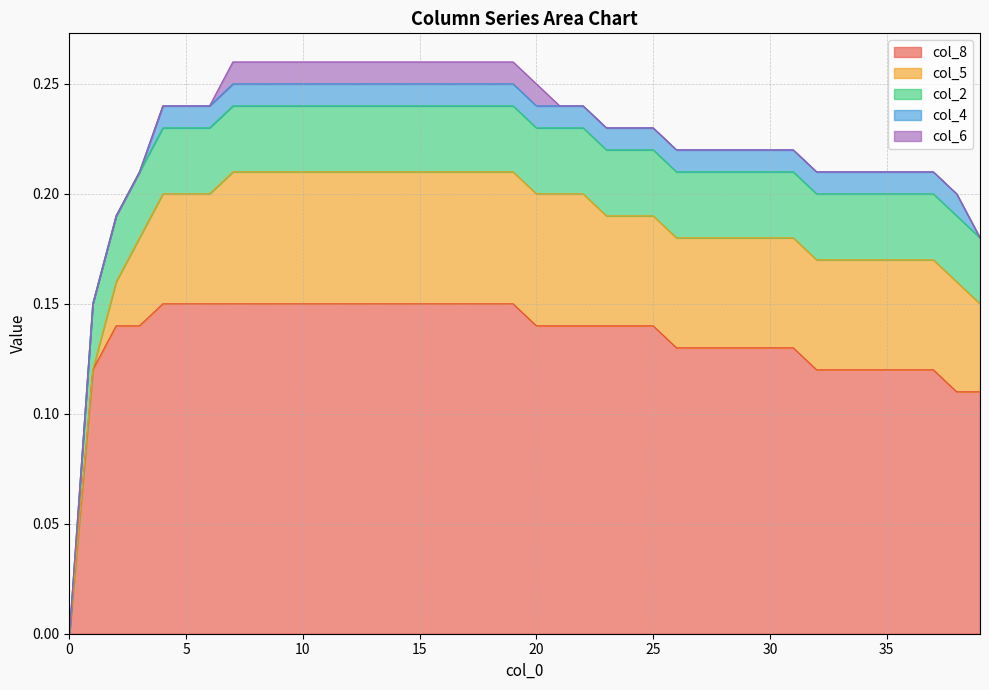

Reading right to left, transcribe all the data shown in this chart.

col_8: 39=0.1	38=0.1	37=0.1	36=0.1	35=0.1	34=0.1	33=0.1	32=0.1	31=0.1	30=0.1	29=0.1	28=0.1	27=0.1	26=0.1	25=0.1	24=0.1	23=0.1	22=0.1	21=0.1	20=0.1	19=0.1	18=0.1	17=0.1	16=0.1	15=0.1	14=0.1	13=0.1	12=0.1	11=0.1	10=0.1	9=0.1	8=0.1	7=0.1	6=0.1	5=0.1	4=0.1	3=0.1	2=0.1	1=0.1	0=0.0
col_5: 39=0.0	38=0.1	37=0.1	36=0.1	35=0.1	34=0.1	33=0.1	32=0.1	31=0.1	30=0.1	29=0.1	28=0.1	27=0.1	26=0.1	25=0.1	24=0.1	23=0.1	22=0.1	21=0.1	20=0.1	19=0.1	18=0.1	17=0.1	16=0.1	15=0.1	14=0.1	13=0.1	12=0.1	11=0.1	10=0.1	9=0.1	8=0.1	7=0.1	6=0.1	5=0.1	4=0.1	3=0.0	2=0.0	1=0.0	0=0.0
col_2: 39=0.0	38=0.0	37=0.0	36=0.0	35=0.0	34=0.0	33=0.0	32=0.0	31=0.0	30=0.0	29=0.0	28=0.0	27=0.0	26=0.0	25=0.0	24=0.0	23=0.0	22=0.0	21=0.0	20=0.0	19=0.0	18=0.0	17=0.0	16=0.0	15=0.0	14=0.0	13=0.0	12=0.0	11=0.0	10=0.0	9=0.0	8=0.0	7=0.0	6=0.0	5=0.0	4=0.0	3=0.0	2=0.0	1=0.0	0=0.0
col_4: 39=0.0	38=0.0	37=0.0	36=0.0	35=0.0	34=0.0	33=0.0	32=0.0	31=0.0	30=0.0	29=0.0	28=0.0	27=0.0	26=0.0	25=0.0	24=0.0	23=0.0	22=0.0	21=0.0	20=0.0	19=0.0	18=0.0	17=0.0	16=0.0	15=0.0	14=0.0	13=0.0	12=0.0	11=0.0	10=0.0	9=0.0	8=0.0	7=0.0	6=0.0	5=0.0	4=0.0	3=0.0	2=0.0	1=0.0	0=0.0
col_6: 39=0.0	38=0.0	37=0.0	36=0.0	35=0.0	34=0.0	33=0.0	32=0.0	31=0.0	30=0.0	29=0.0	28=0.0	27=0.0	26=0.0	25=0.0	24=0.0	23=0.0	22=0.0	21=0.0	20=0.0	19=0.0	18=0.0	17=0.0	16=0.0	15=0.0	14=0.0	13=0.0	12=0.0	11=0.0	10=0.0	9=0.0	8=0.0	7=0.0	6=0.0	5=0.0	4=0.0	3=0.0	2=0.0	1=0.0	0=0.0